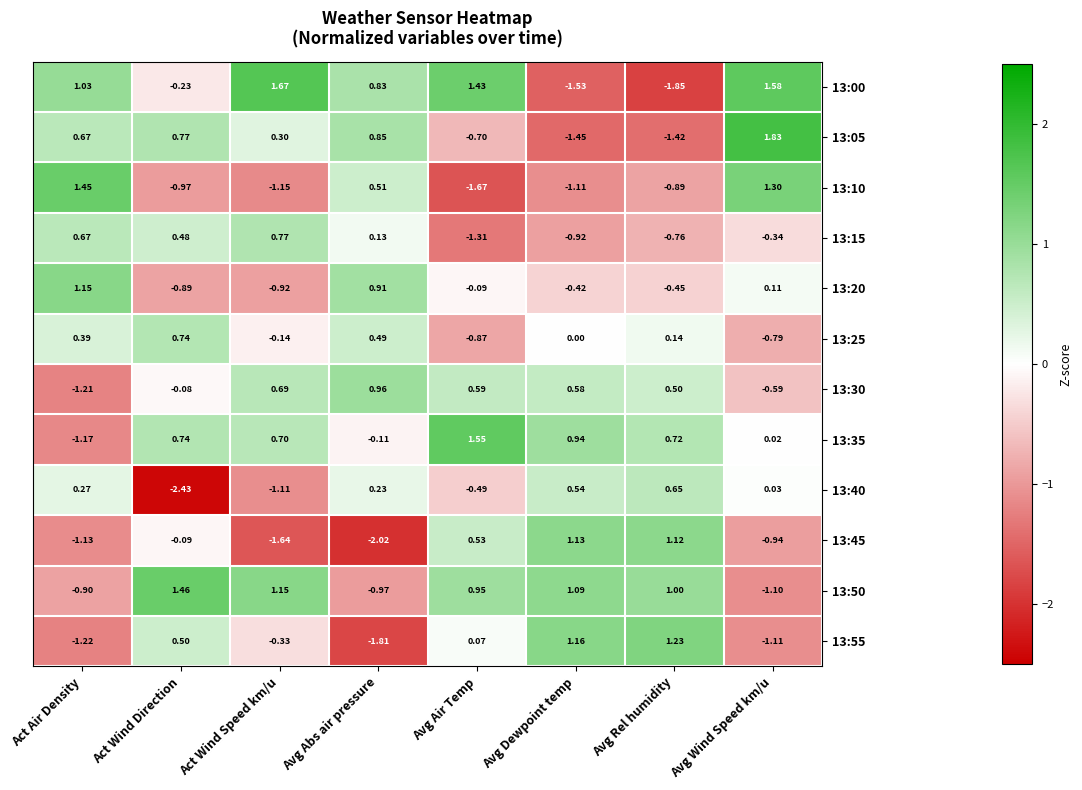

Where is 13:55 nearest to the value 0?

Avg Air Temp